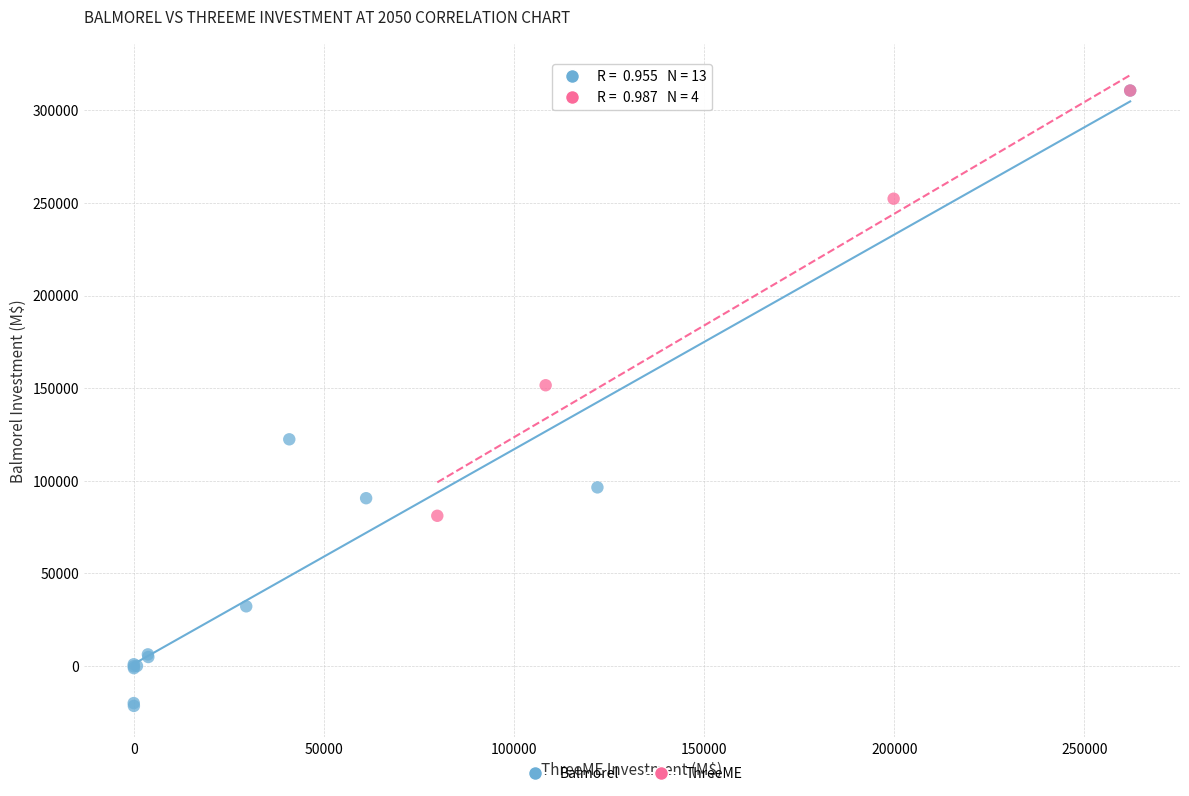

Which series contains the lowest Y value?

Balmorel